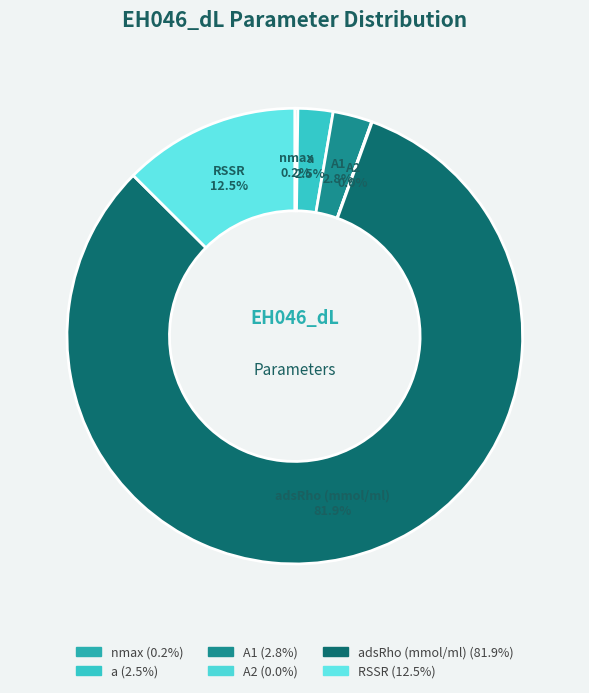

To the nearest percent, what is the average slice percentage?

17%